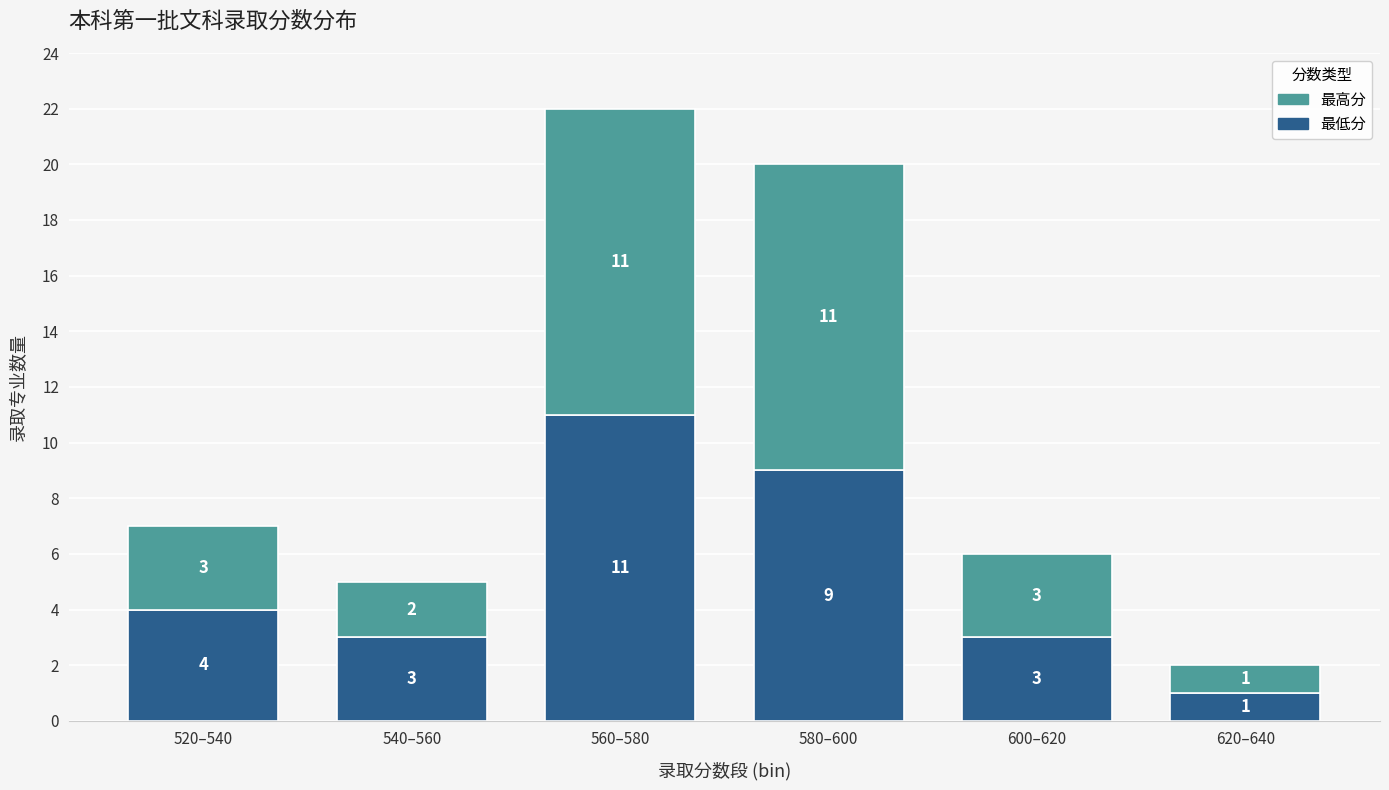

Reading left to right, transcribe the values for 最低分.

4	3	11	9	3	1